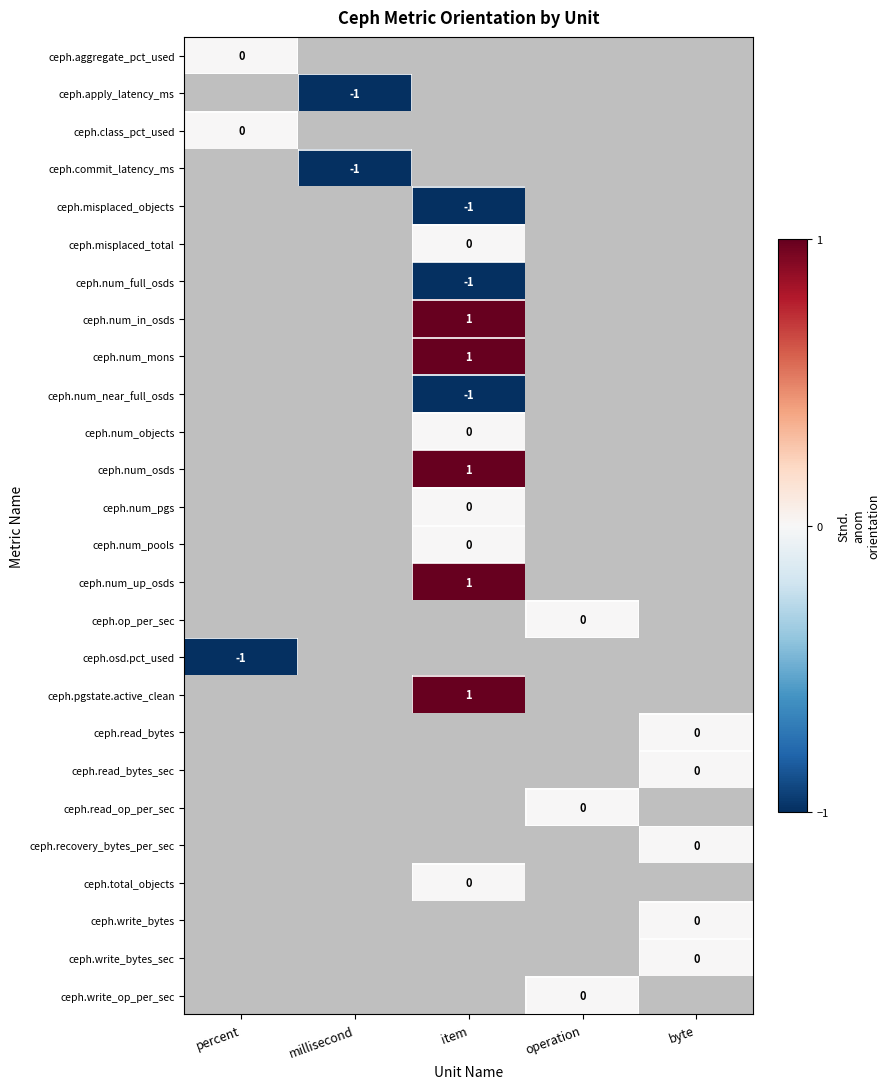

Is it true that ceph.osd.pct_used equals -1 at percent?

True